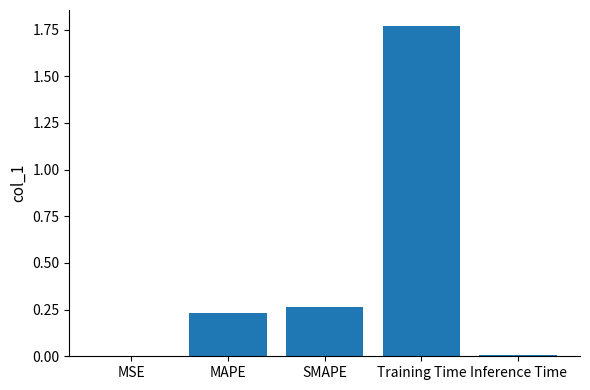

Which category has the highest value across all series?

Training Time